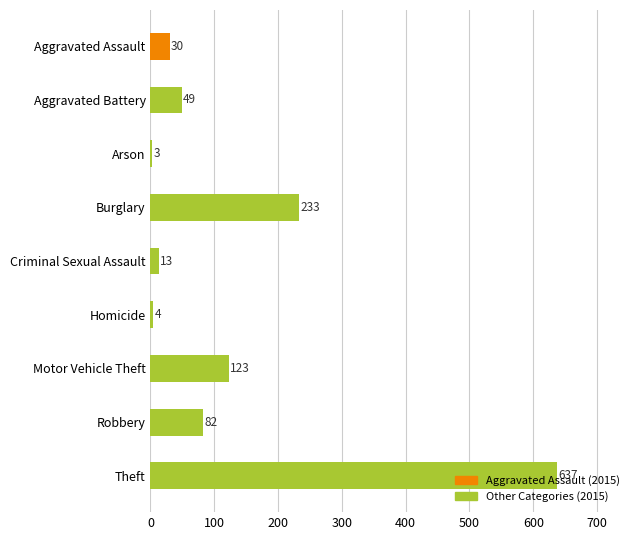

The value at Burglary is 69. True or false?

False